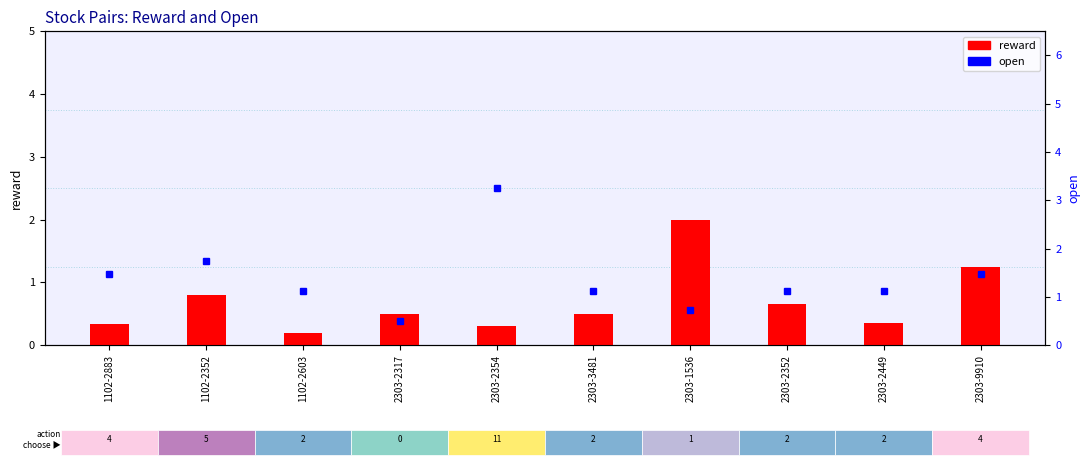

Which series has the largest total across all categories?

open